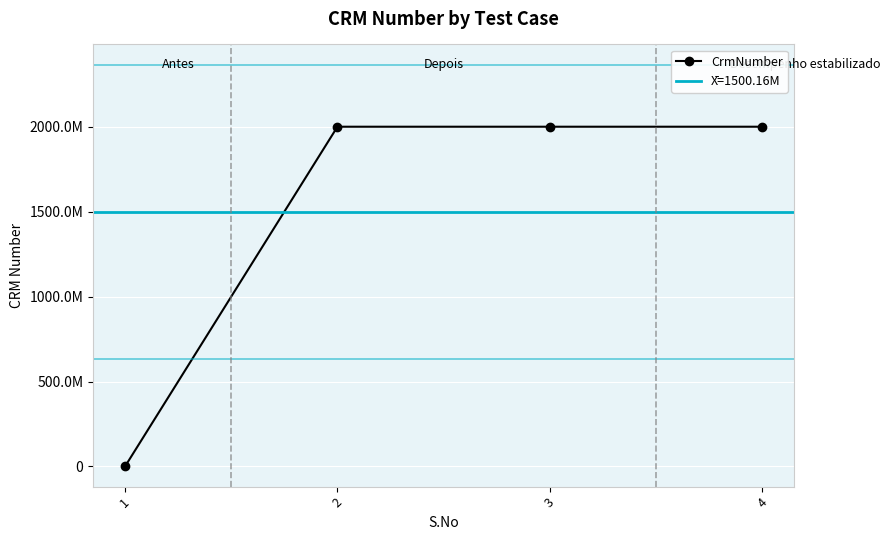

Which category has the highest value across all series?

2